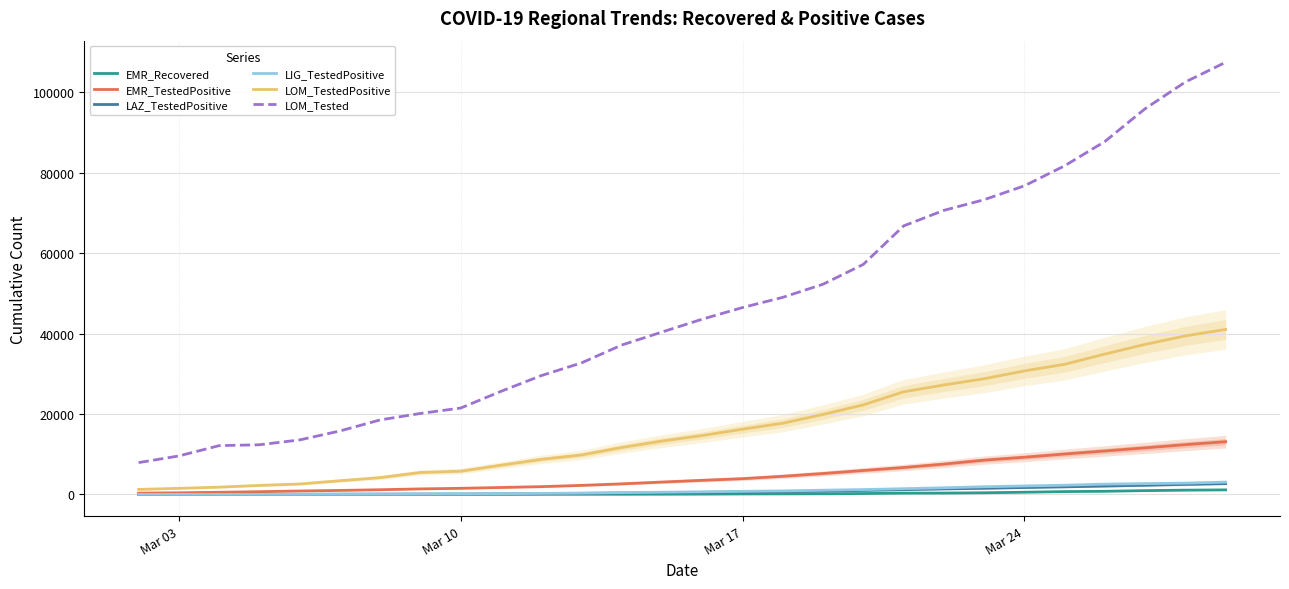

Which series has the largest total across all categories?

LOM_Tested